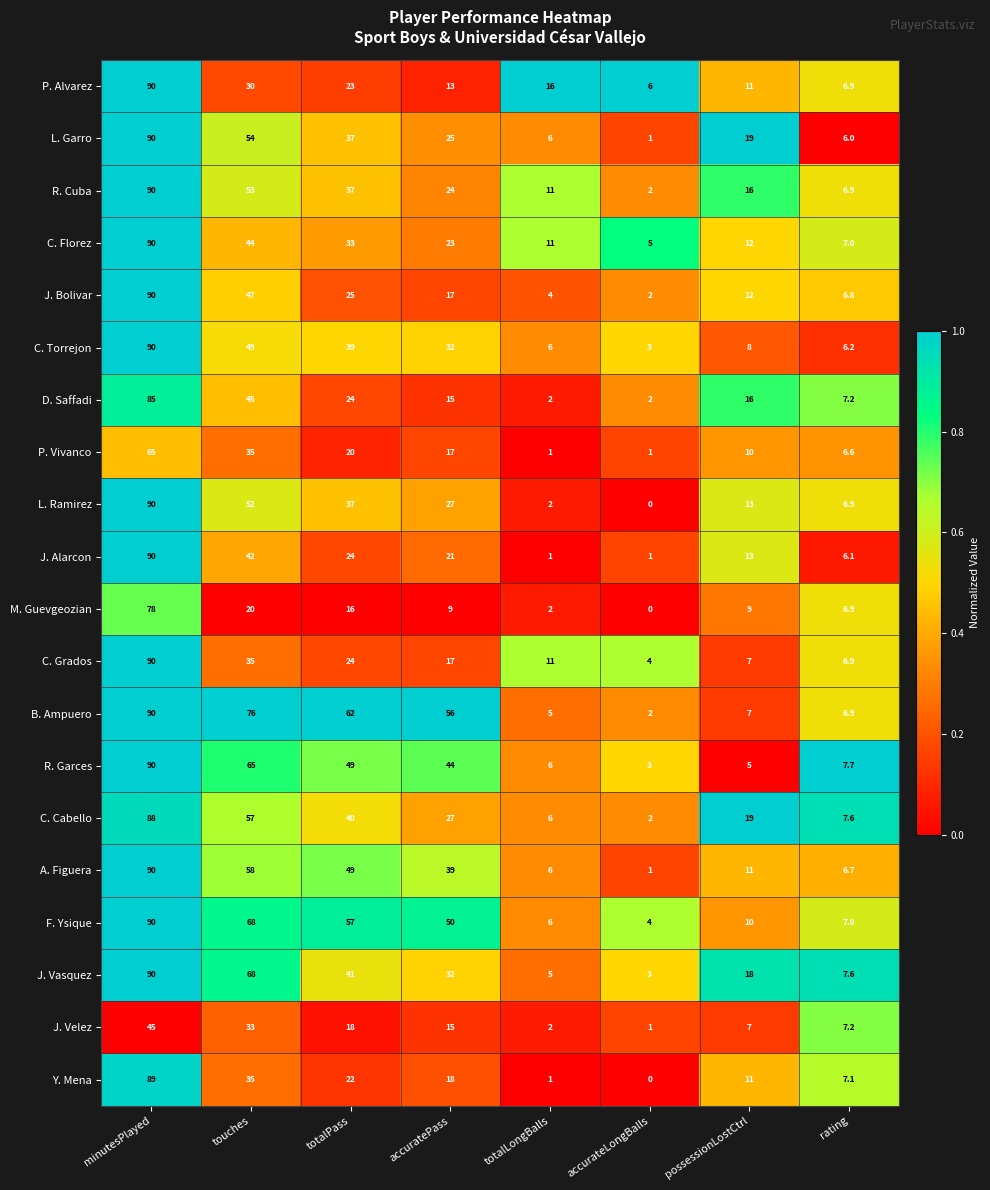

Count the number of data series in this chart.

20